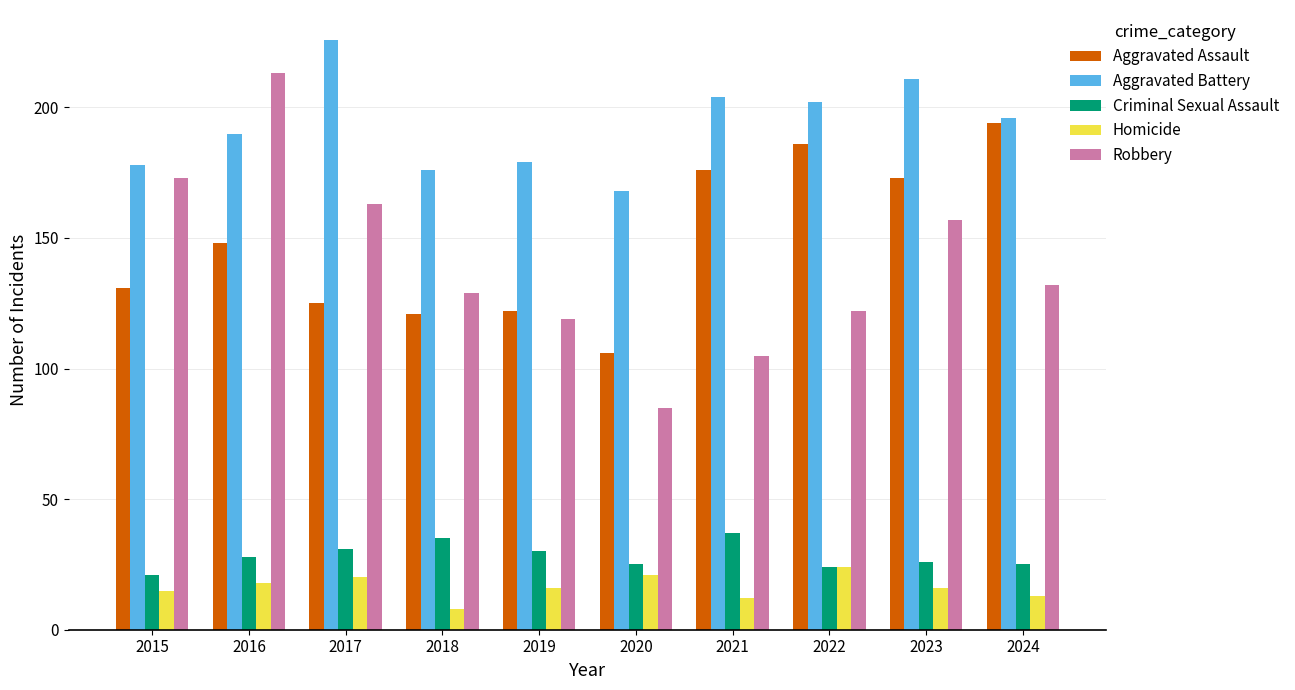

Count the number of data series in this chart.

5